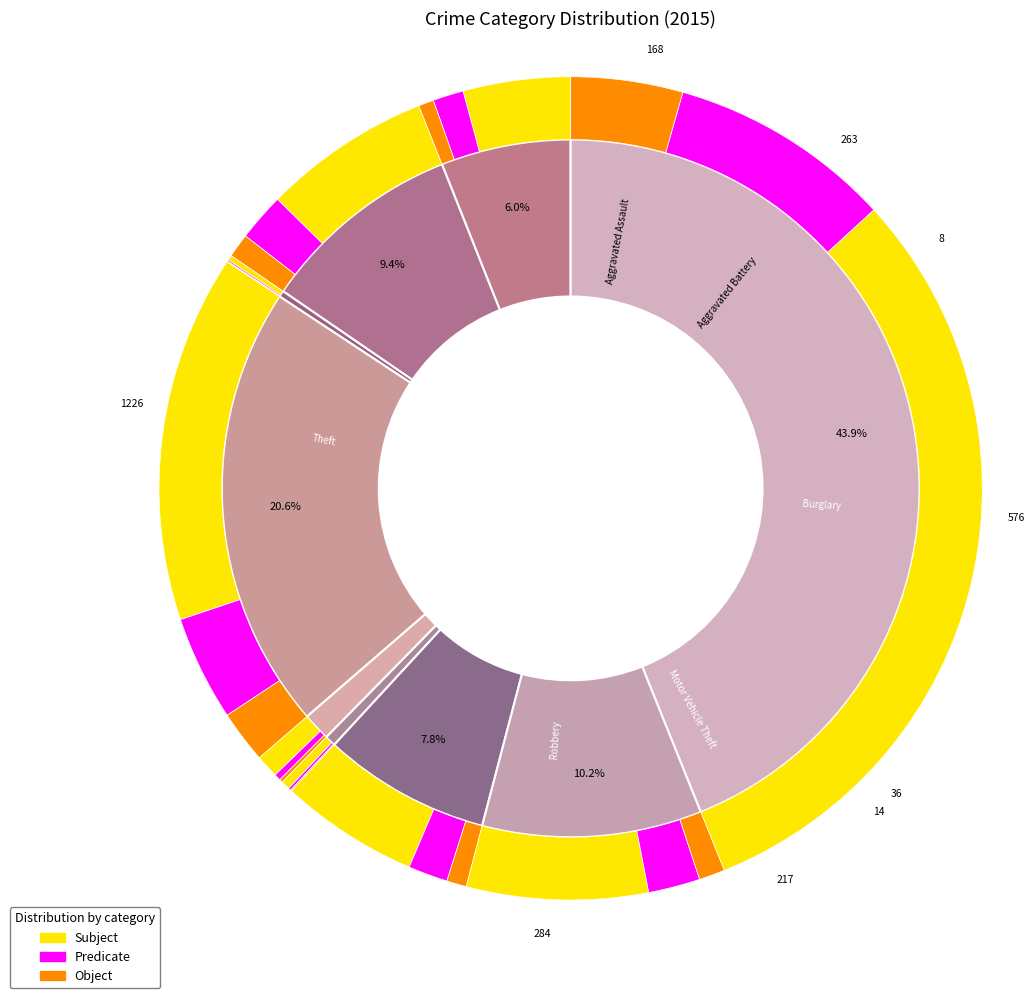

Do Arson and Aggravated Battery together represent more than half of the pie?

No